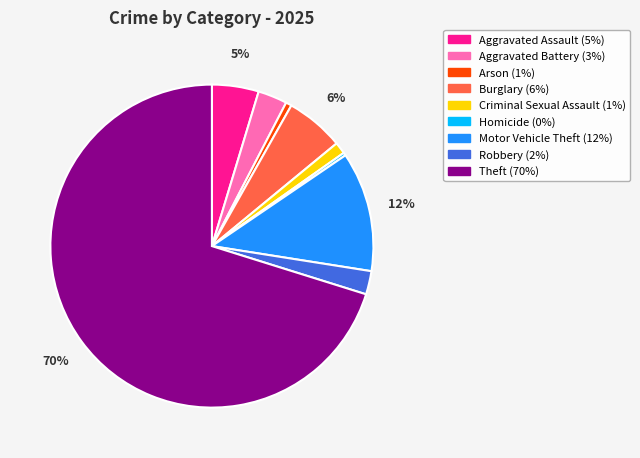

To the nearest percent, what is the difference between the largest and smallest slice percentages?

70%